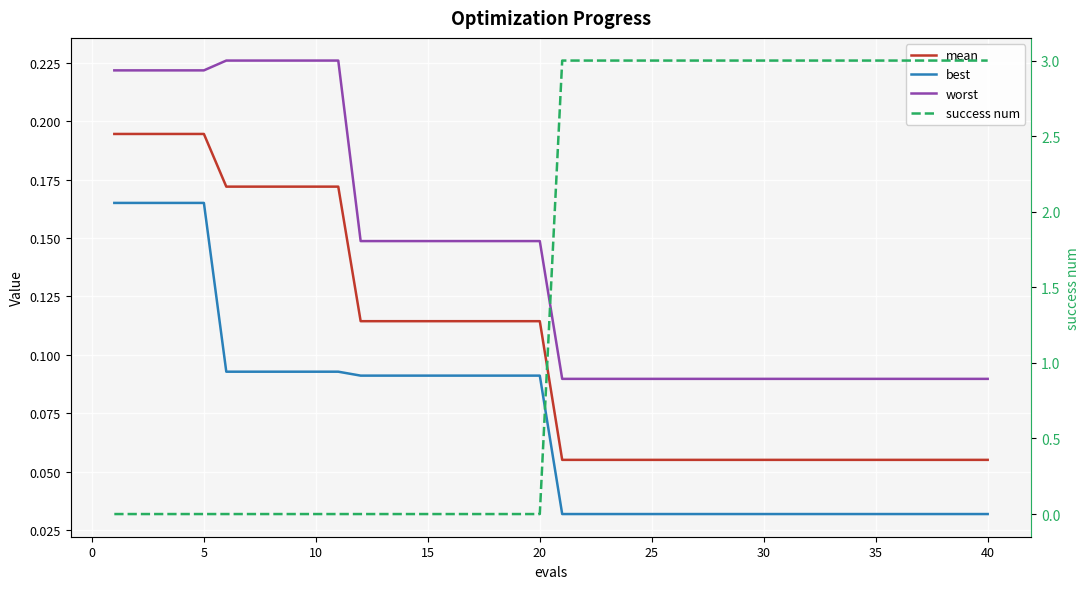

Reading left to right, list all the values displayed in this chart.

mean: 0.2	0.2	0.2	0.2	0.2	0.2	0.2	0.2	0.2	0.2	0.2	0.1	0.1	0.1	0.1	0.1	0.1	0.1	0.1	0.1	0.1	0.1	0.1	0.1	0.1	0.1	0.1	0.1	0.1	0.1	0.1	0.1	0.1	0.1	0.1	0.1	0.1	0.1	0.1	0.1
best: 0.2	0.2	0.2	0.2	0.2	0.1	0.1	0.1	0.1	0.1	0.1	0.1	0.1	0.1	0.1	0.1	0.1	0.1	0.1	0.1	0.0	0.0	0.0	0.0	0.0	0.0	0.0	0.0	0.0	0.0	0.0	0.0	0.0	0.0	0.0	0.0	0.0	0.0	0.0	0.0
worst: 0.2	0.2	0.2	0.2	0.2	0.2	0.2	0.2	0.2	0.2	0.2	0.1	0.1	0.1	0.1	0.1	0.1	0.1	0.1	0.1	0.1	0.1	0.1	0.1	0.1	0.1	0.1	0.1	0.1	0.1	0.1	0.1	0.1	0.1	0.1	0.1	0.1	0.1	0.1	0.1
success num: 0.0	0.0	0.0	0.0	0.0	0.0	0.0	0.0	0.0	0.0	0.0	0.0	0.0	0.0	0.0	0.0	0.0	0.0	0.0	0.0	3.0	3.0	3.0	3.0	3.0	3.0	3.0	3.0	3.0	3.0	3.0	3.0	3.0	3.0	3.0	3.0	3.0	3.0	3.0	3.0